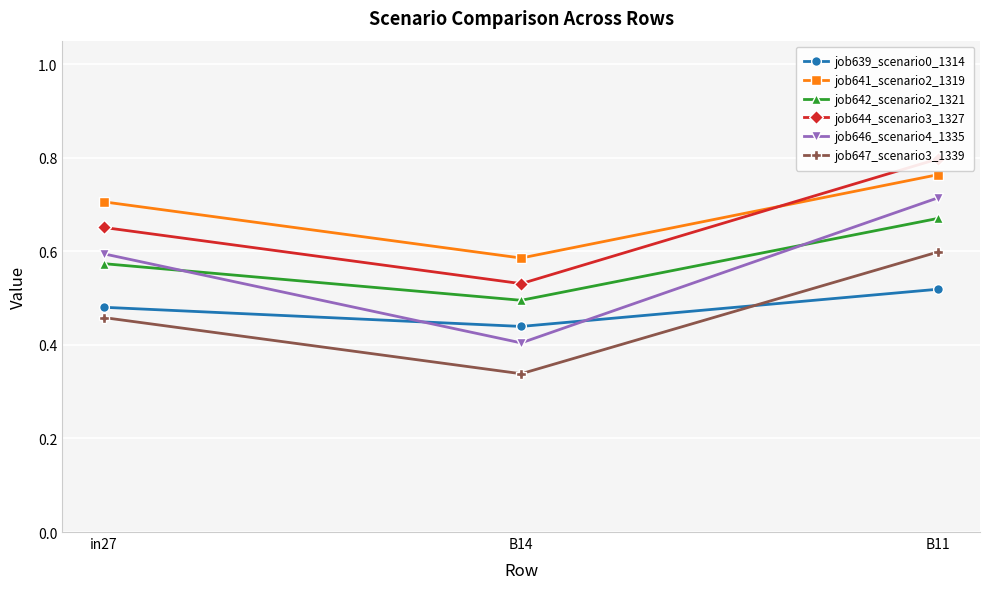

Is it true that job641_scenario2_1319 equals 0.9 at in27?

False